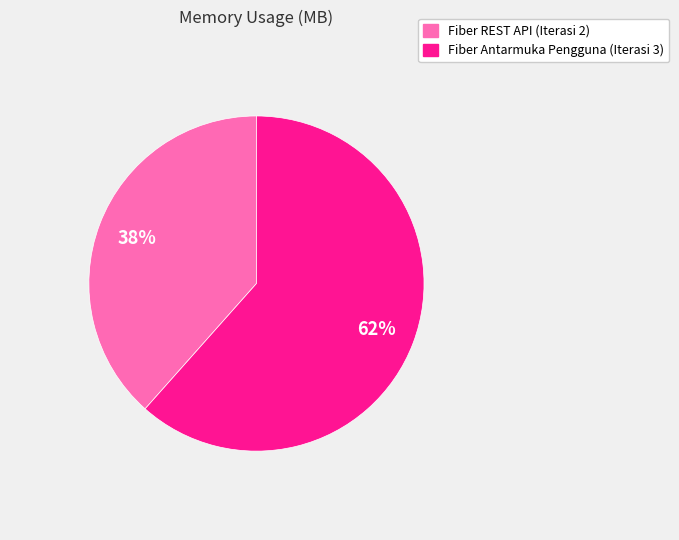

Between Fiber REST API (Iterasi 2) and Fiber Antarmuka Pengguna (Iterasi 3), which is larger?

Fiber Antarmuka Pengguna (Iterasi 3)